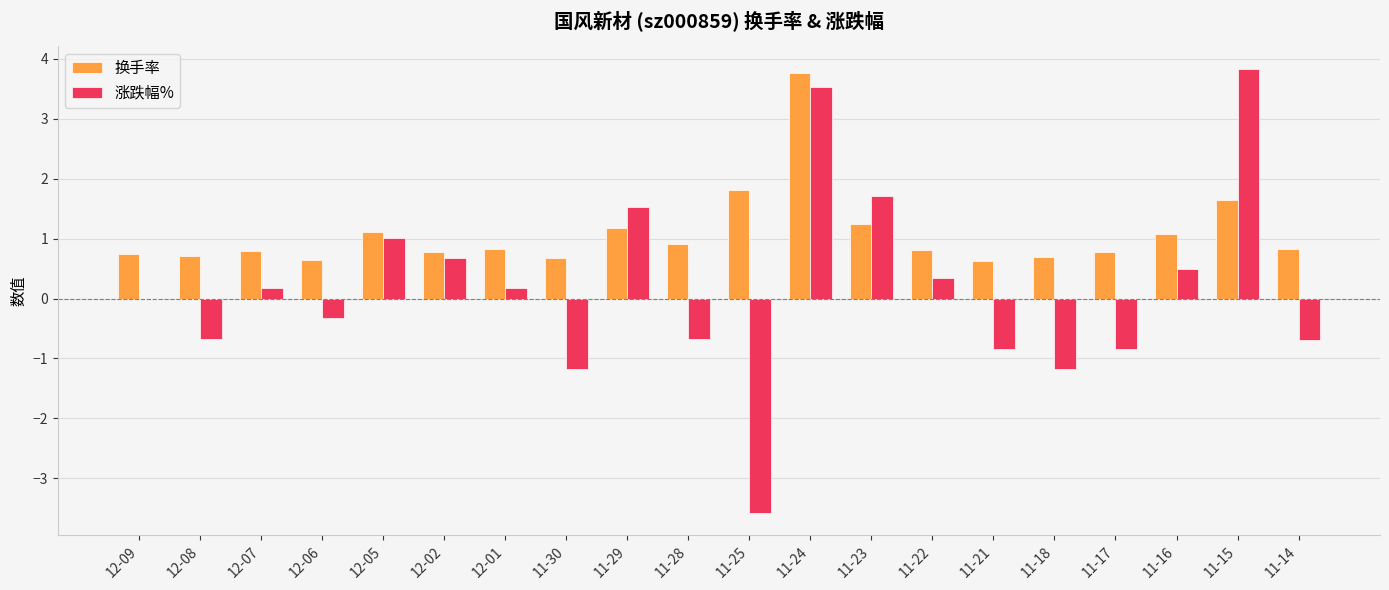

Count the number of data series in this chart.

2